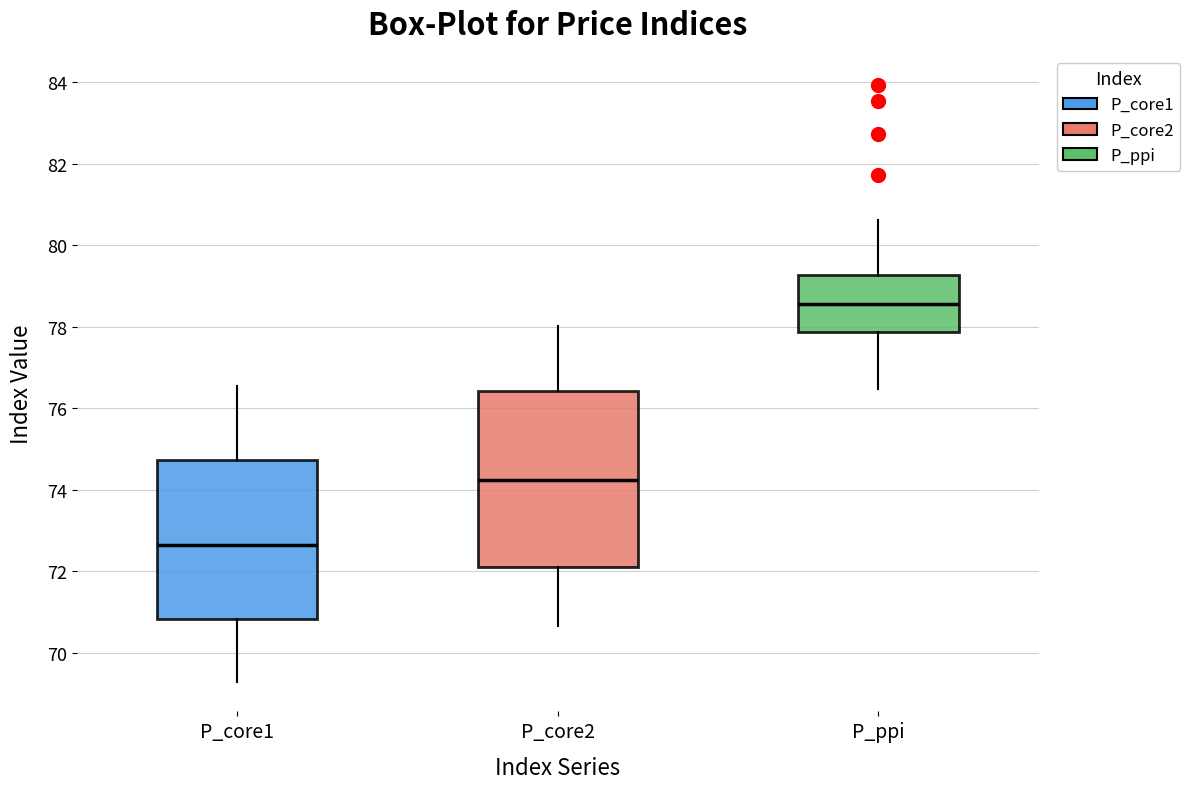

Reading left to right, transcribe this box plot: for each box, give where its median line is, the range the box spans, and where its two whiskers end, as read against the y-axis. The values are not printed on the chart, so give them approximately, as read against the axis.

P_core1: median 72.6, box 70.8 to 74.8, whiskers 69.2 to 76.6
P_core2: median 74.2, box 72.0 to 76.4, whiskers 70.6 to 78.0
P_ppi: median 78.6, box 77.8 to 79.2, whiskers 76.4 to 80.6